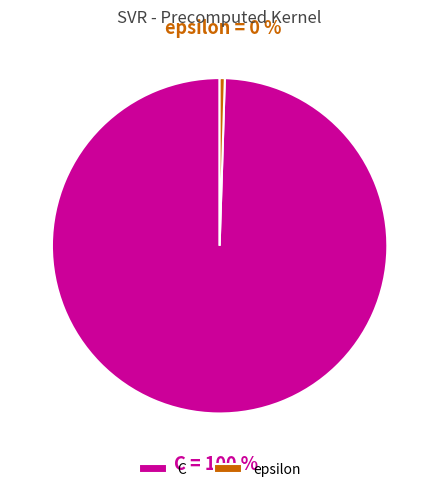

To the nearest percent, what is the average slice percentage?

50%